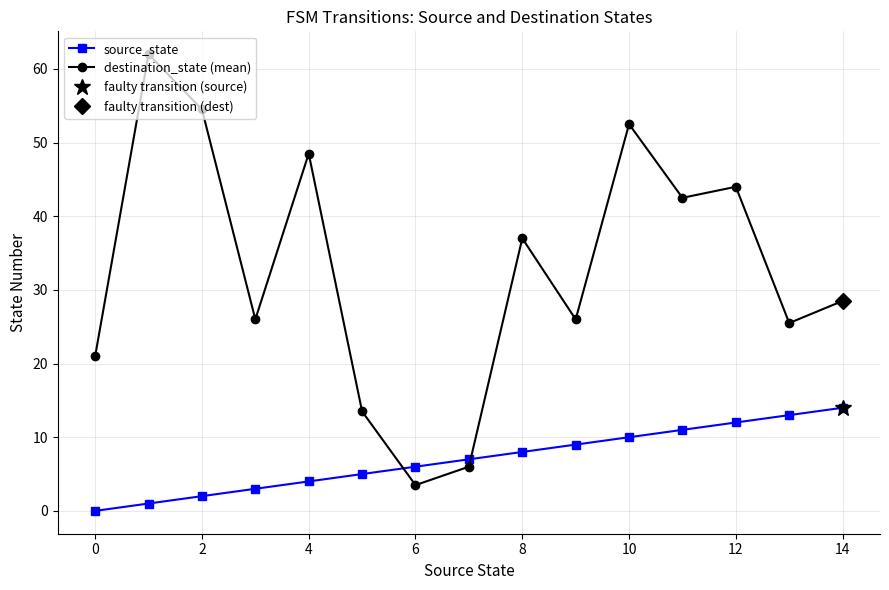

What is the label of the 13th point from the left?

12